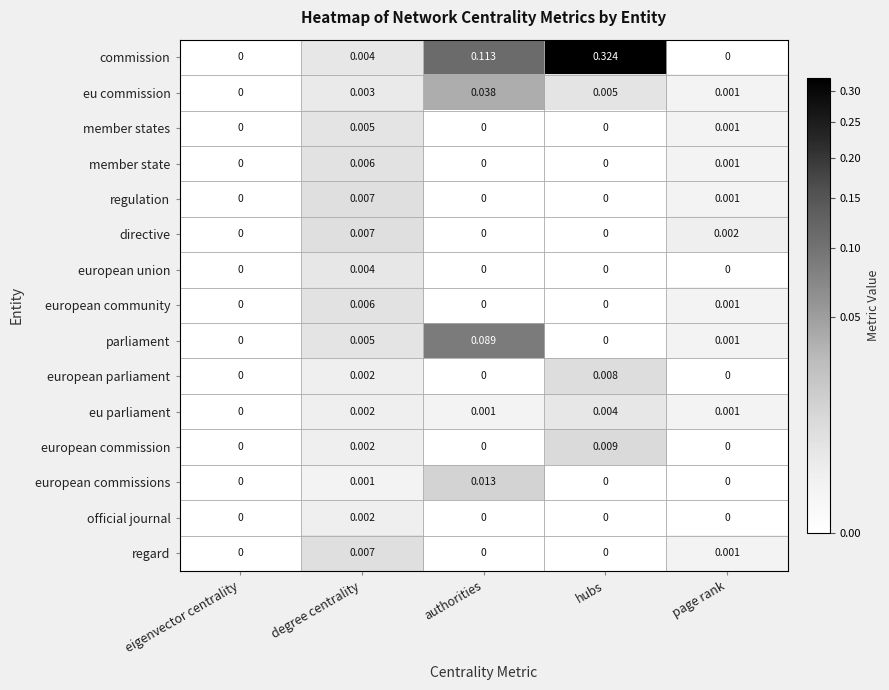

Which series has the largest range (max minus min)?

commission